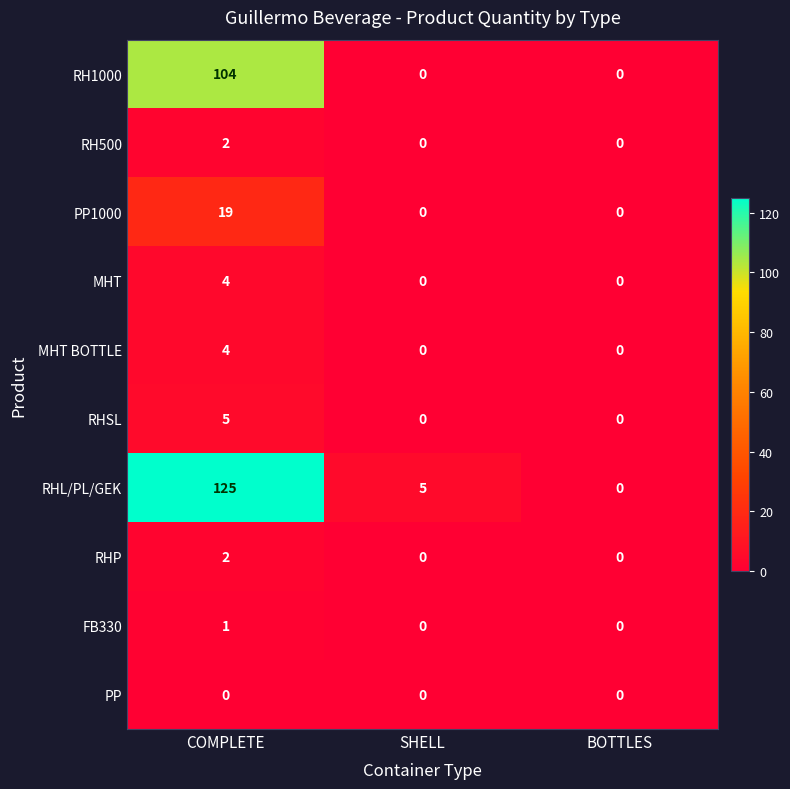

Which category has the highest value in the FB330 series?

COMPLETE